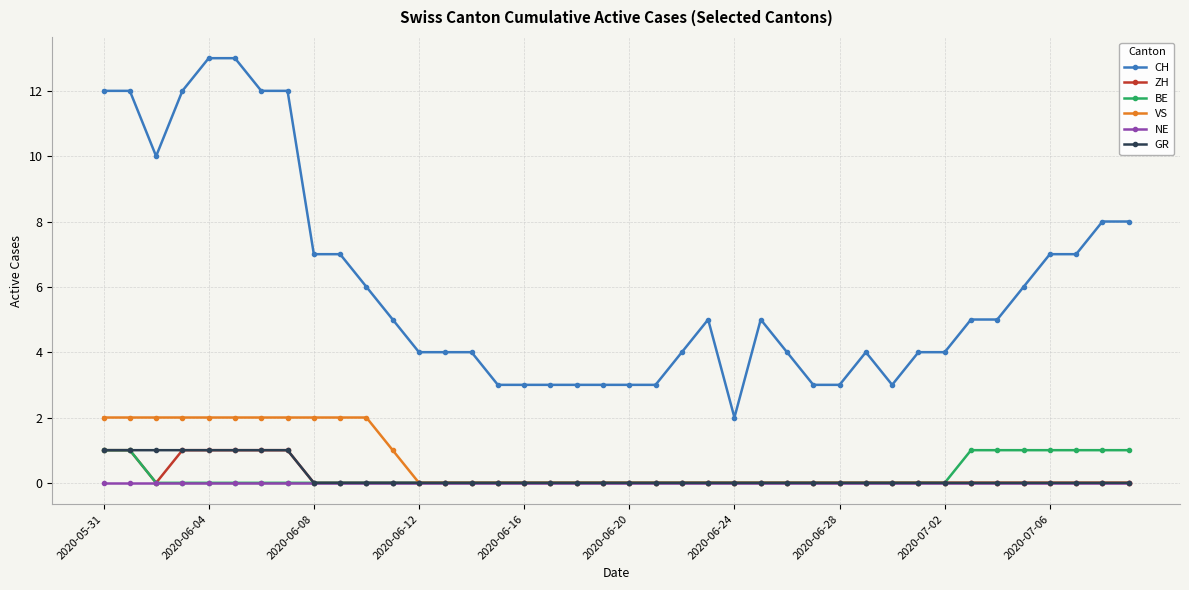

Which series has the largest total across all categories?

CH